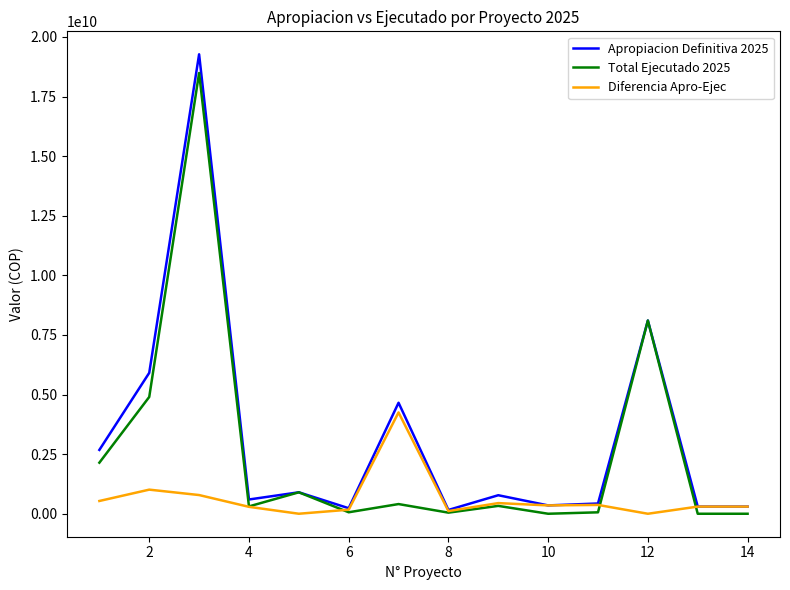

What is the maximum value shown in the chart?

19272113828